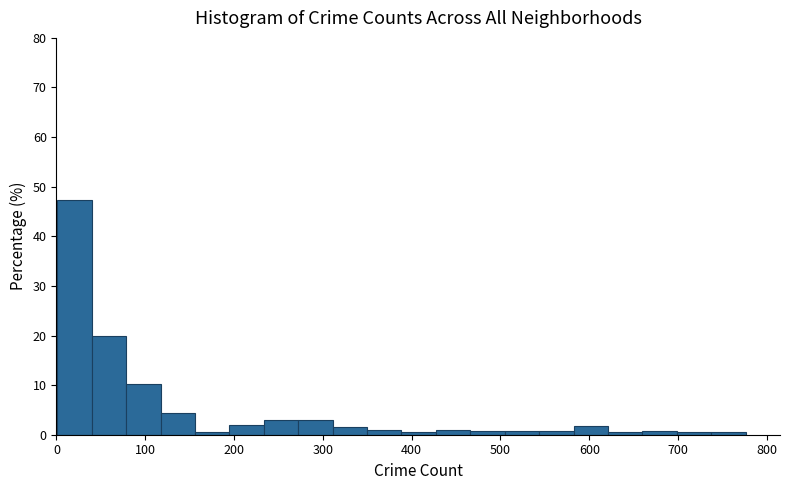

Read against the x-axis, roughly where is the centre of the tallest bar?

20